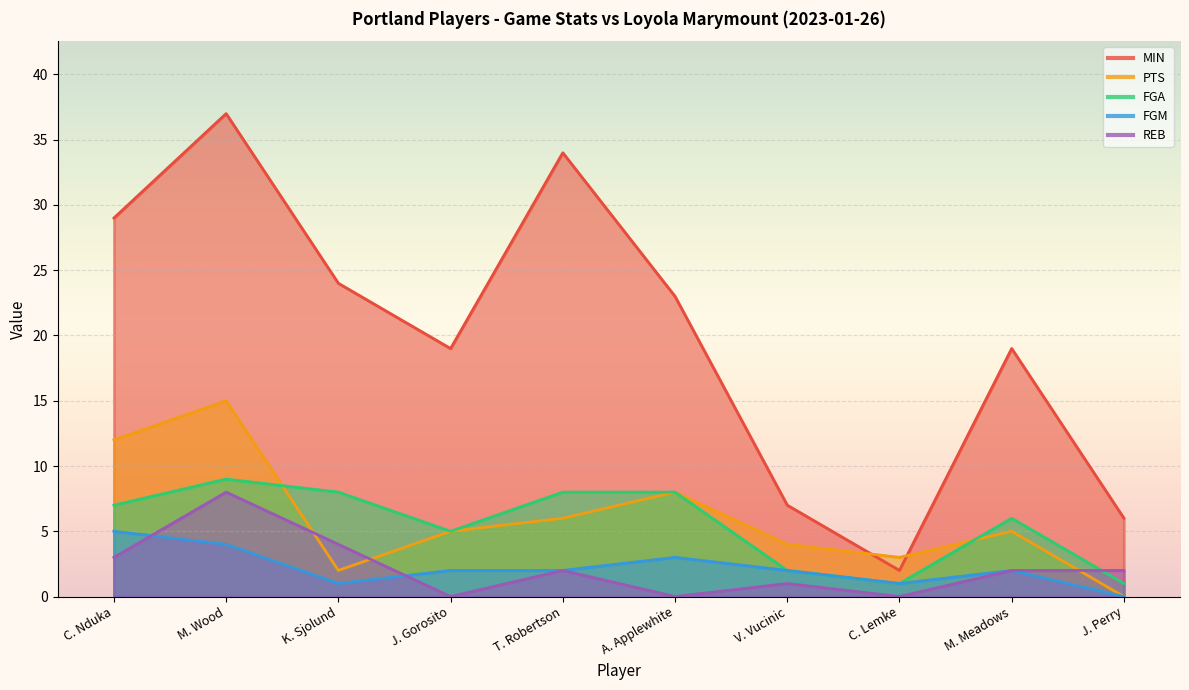

Which label corresponds to the smallest value in the chart?

J. Perry